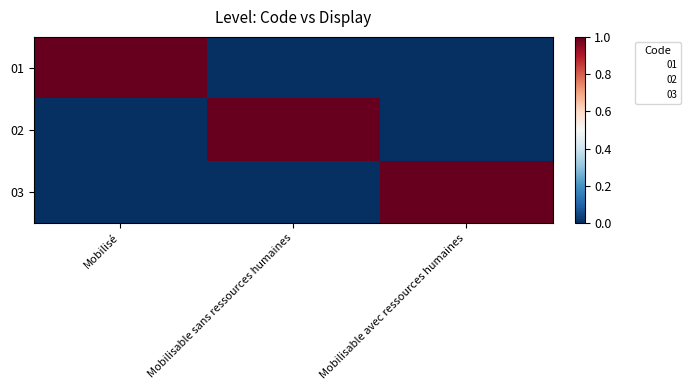

Reading left to right, extract all data points from this chart.

01: Mobilisé=1	Mobilisable sans ressources humaines=0	Mobilisable avec ressources humaines=0
02: Mobilisé=0	Mobilisable sans ressources humaines=1	Mobilisable avec ressources humaines=0
03: Mobilisé=0	Mobilisable sans ressources humaines=0	Mobilisable avec ressources humaines=1